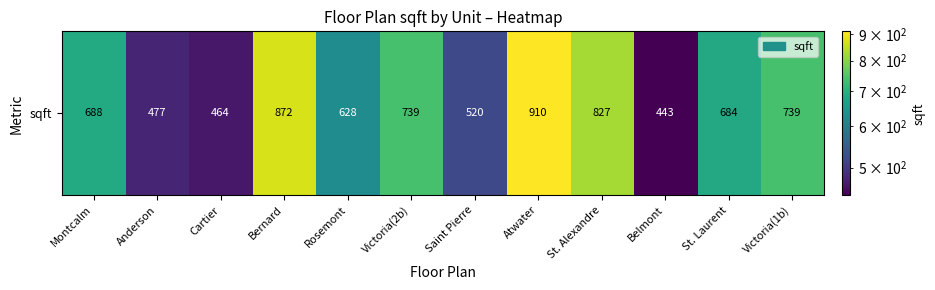

Reading left to right, what are all the values shown in this chart?

Montcalm=688	Anderson=477	Cartier=464	Bernard=872	Rosemont=628	Victoria(2b)=739	Saint Pierre=520	Atwater=910	St. Alexandre=827	Belmont=443	St. Laurent=684	Victoria(1b)=739